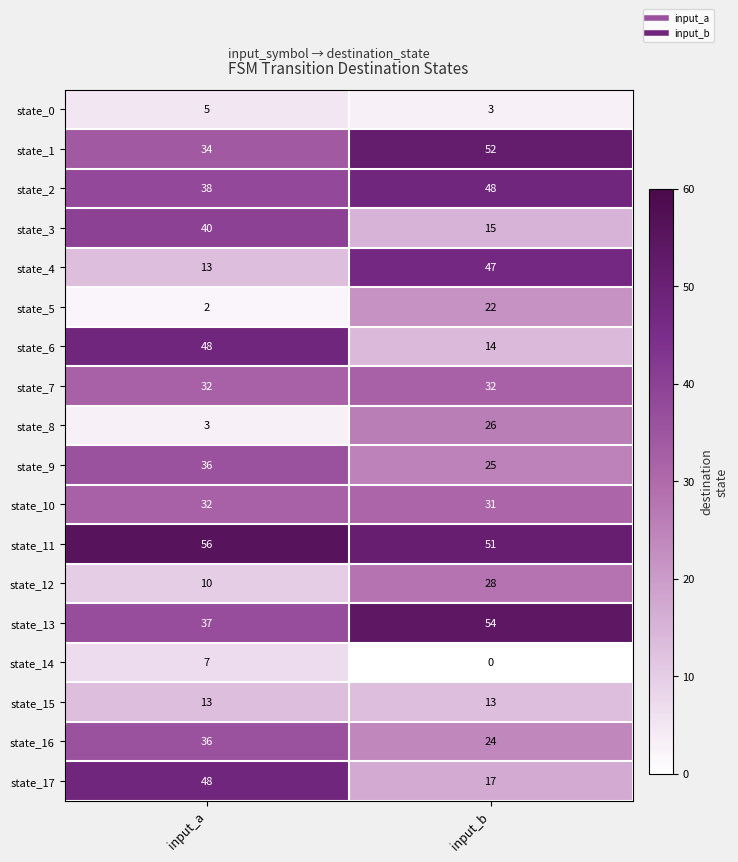

What is the difference between the state_12 values at input_a and input_b?

18